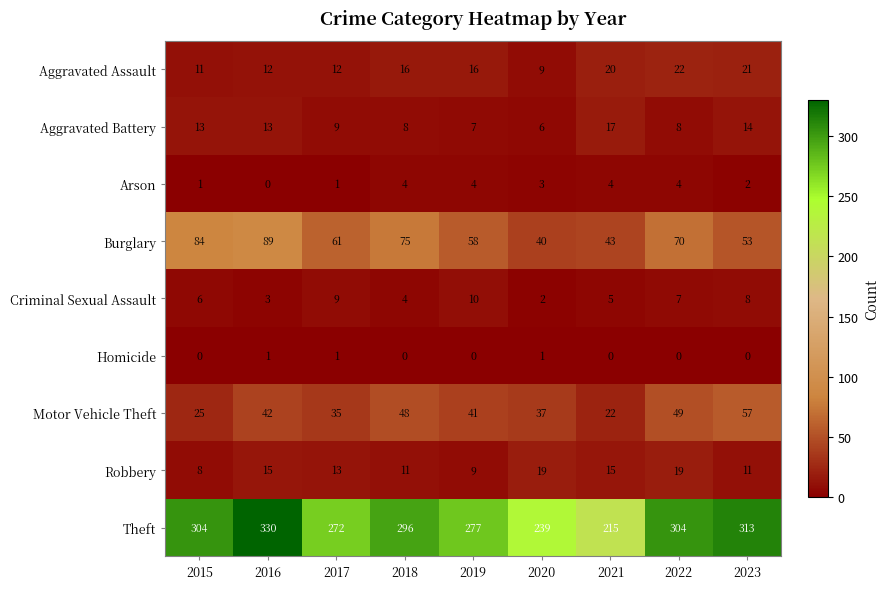

What is the average value of the Criminal Sexual Assault series?

6